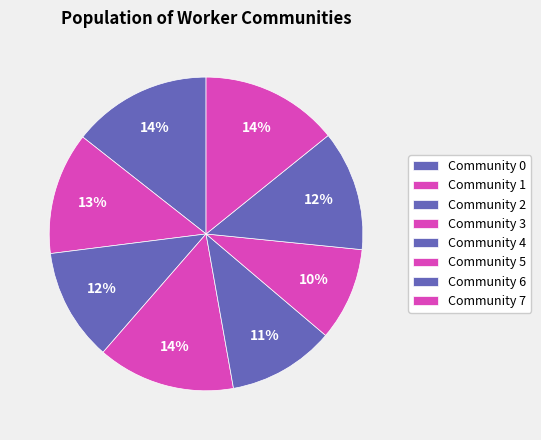

To the nearest percent, what percentage of the pie is Community 6?

12%